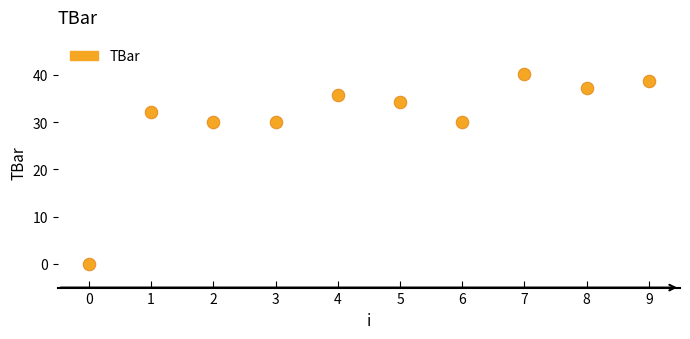

What is the range of Y values (max minus min)?

40.2